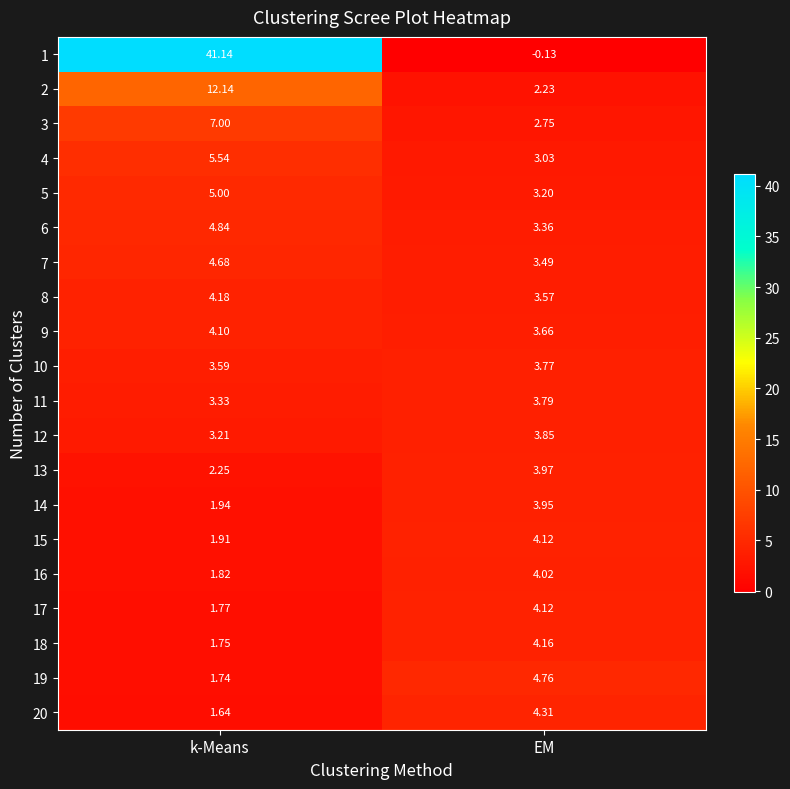

At which category is the sum across all series the highest?

k-Means